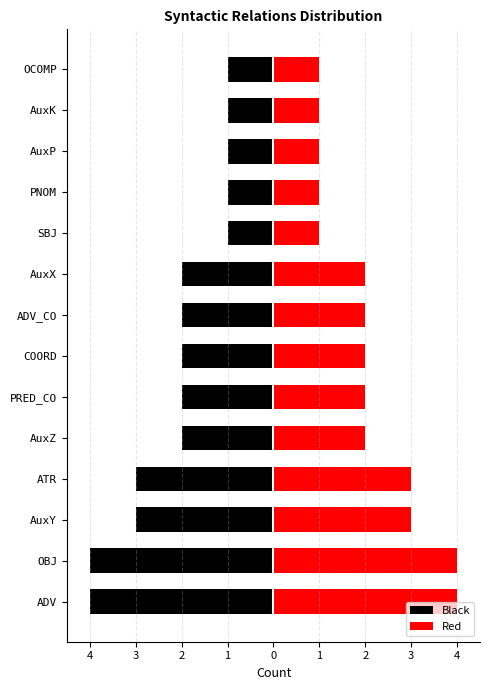

What is the difference between the highest and lowest values at 4?

8